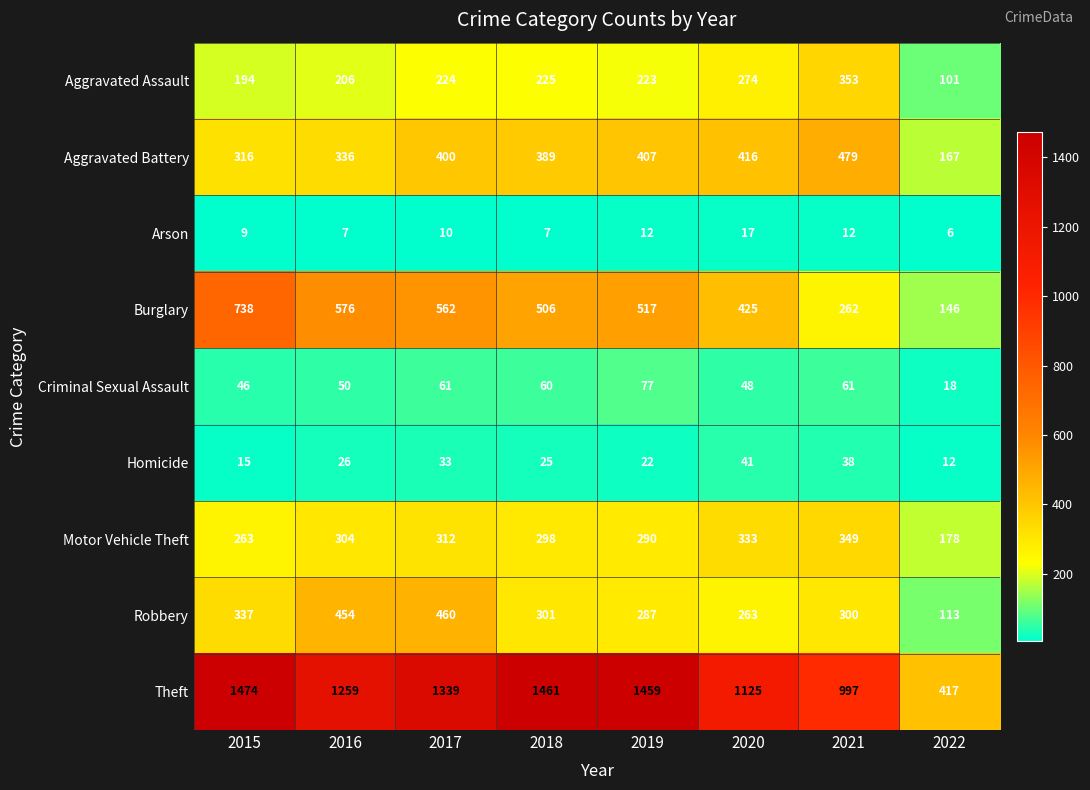

Count the Homicide values in the range 22 to 38.

5